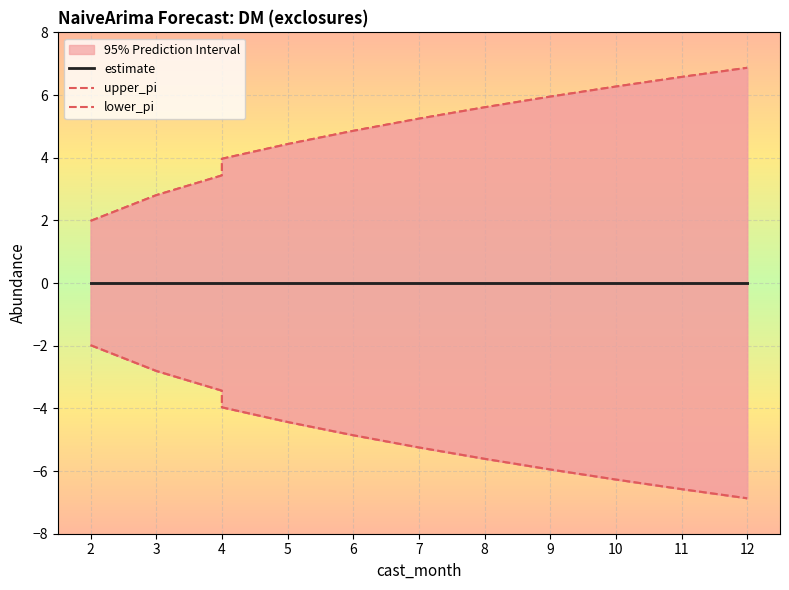

Which series has the largest total across all categories?

upper_pi